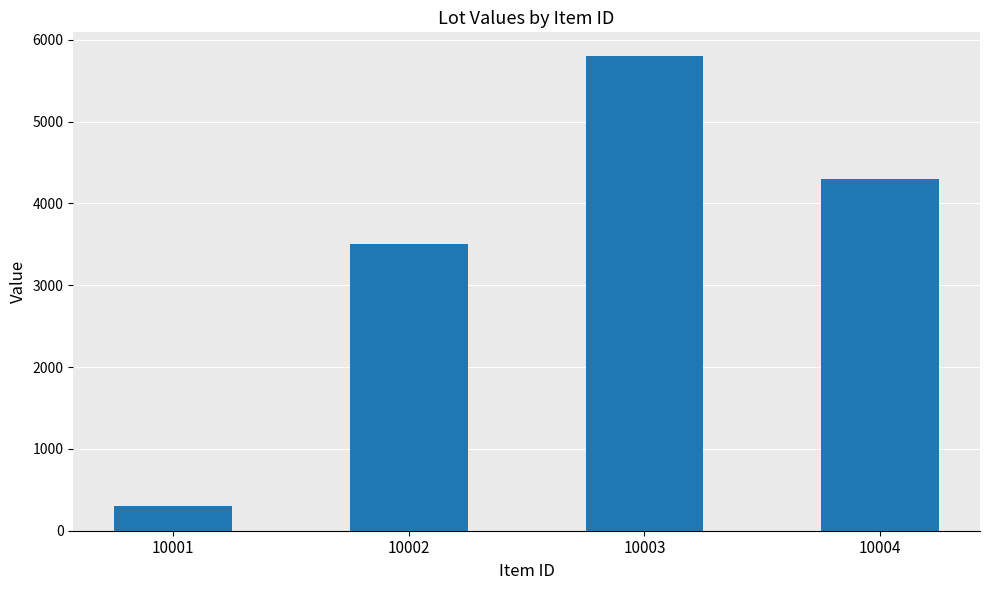

The chart shows a value of 10320 at 10003. True or false?

False